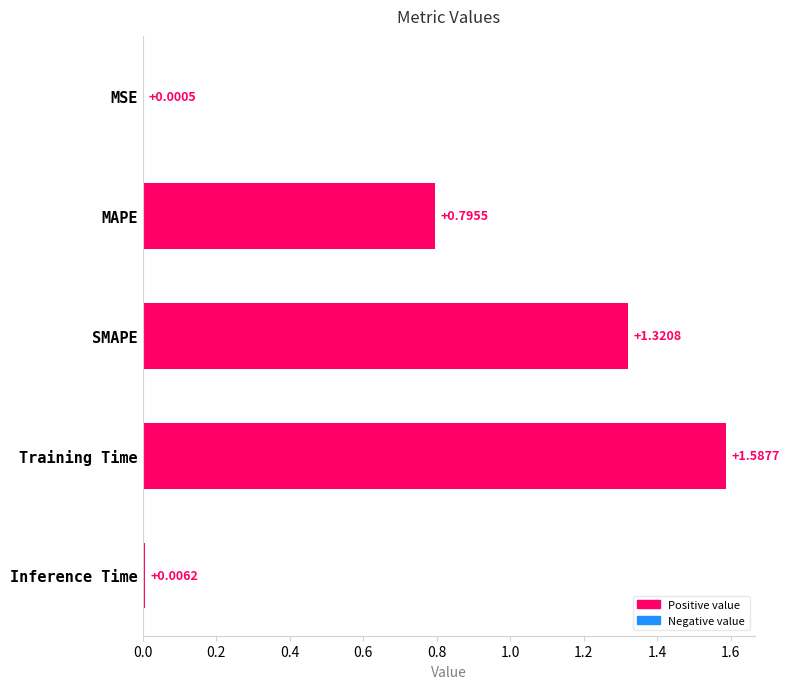

What is the sum of all values?

3.7